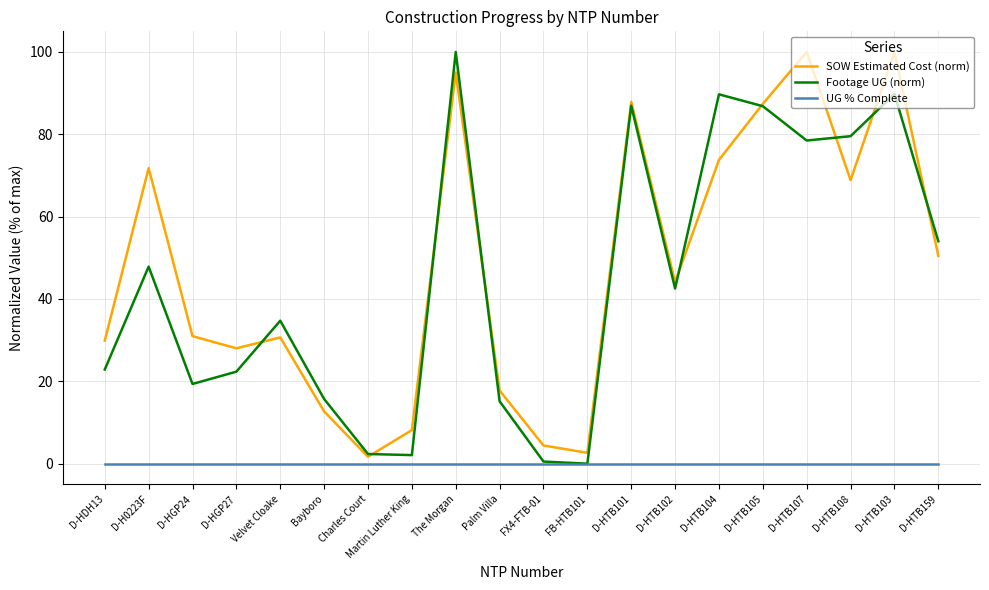

What is the total value across all series at D-HTB105?

174.2